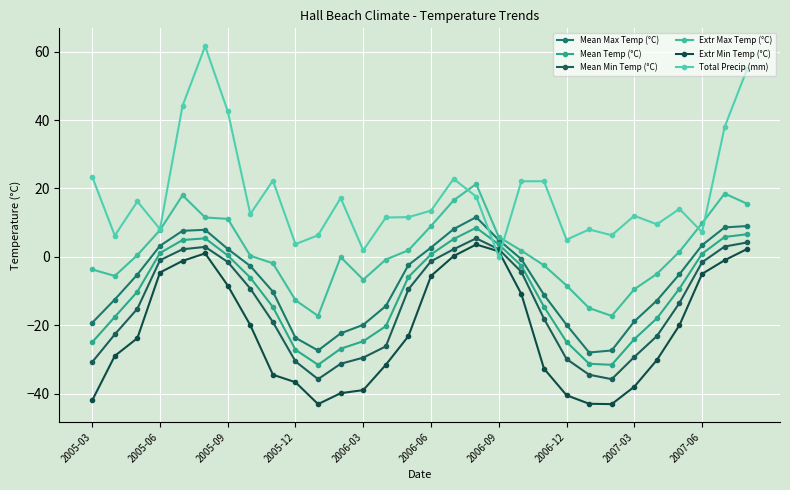

Count the number of data series in this chart.

6